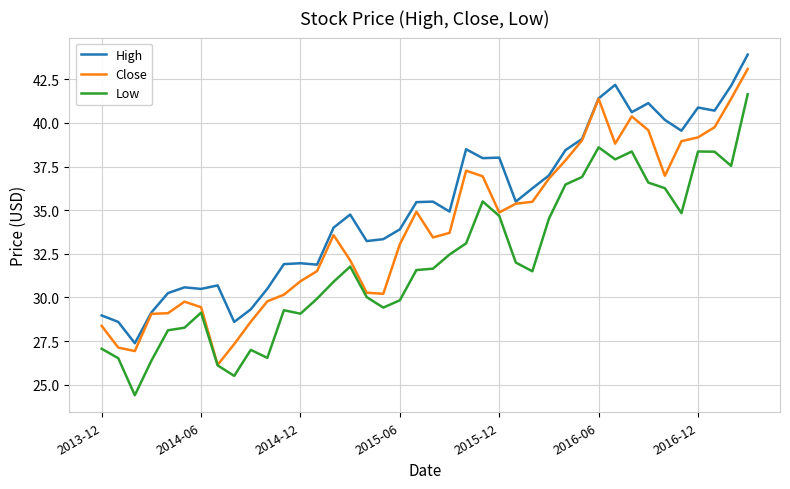

True or false: Low and High intersect in this chart.

False